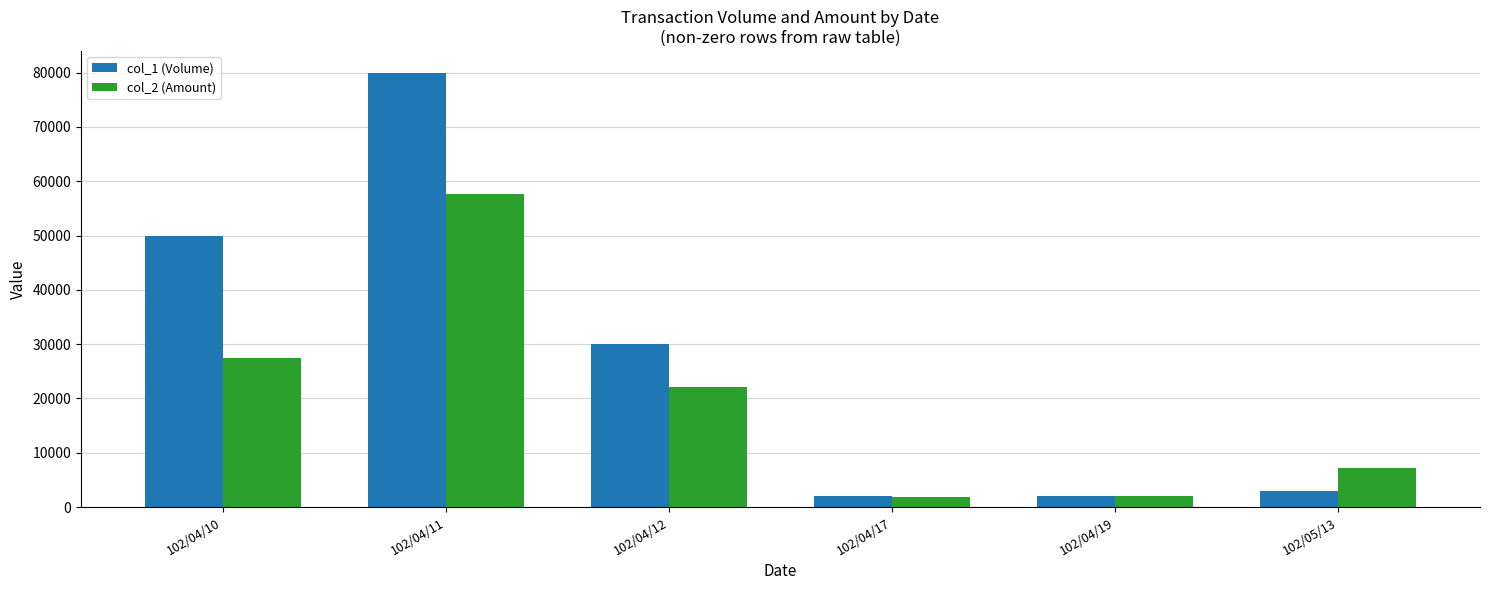

Rank the series by their maximum value, from highest to lowest.

col_1 (Volume), col_2 (Amount)